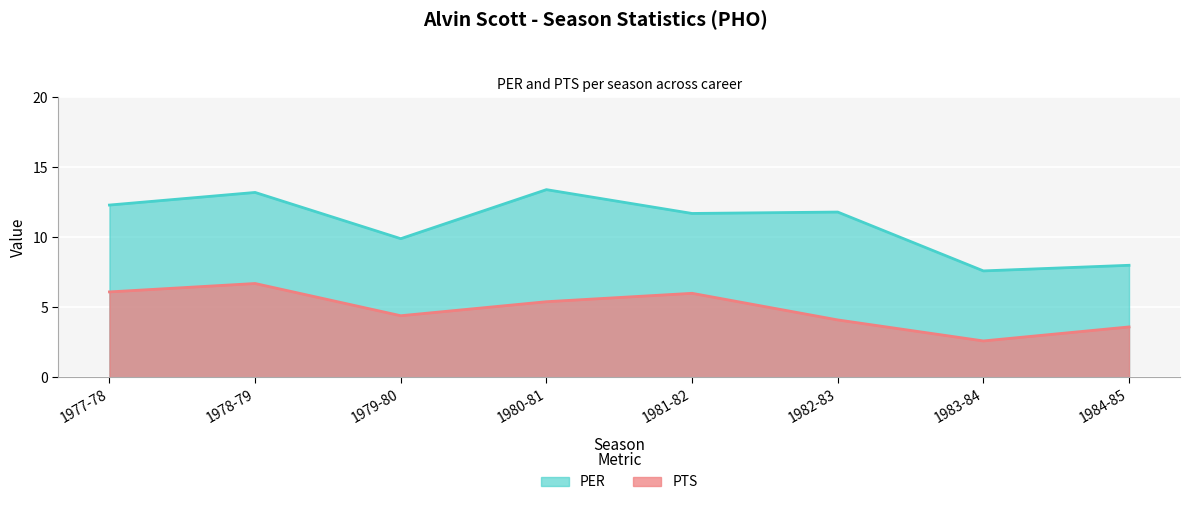

Which series has the largest range (max minus min)?

PER